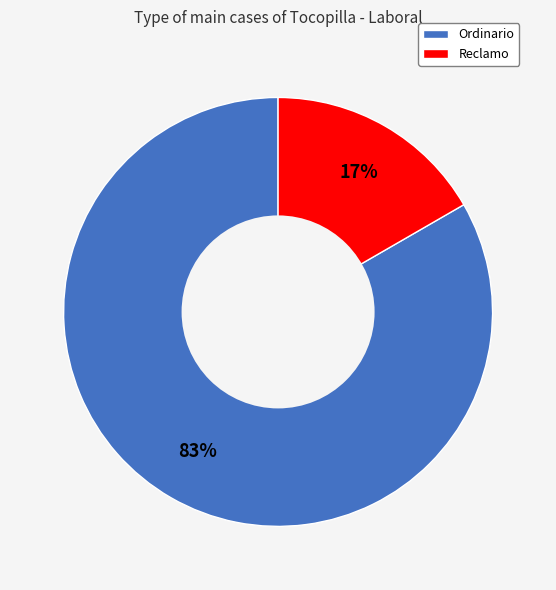

The Ordinario slice represents 76% of the pie. True or false?

False